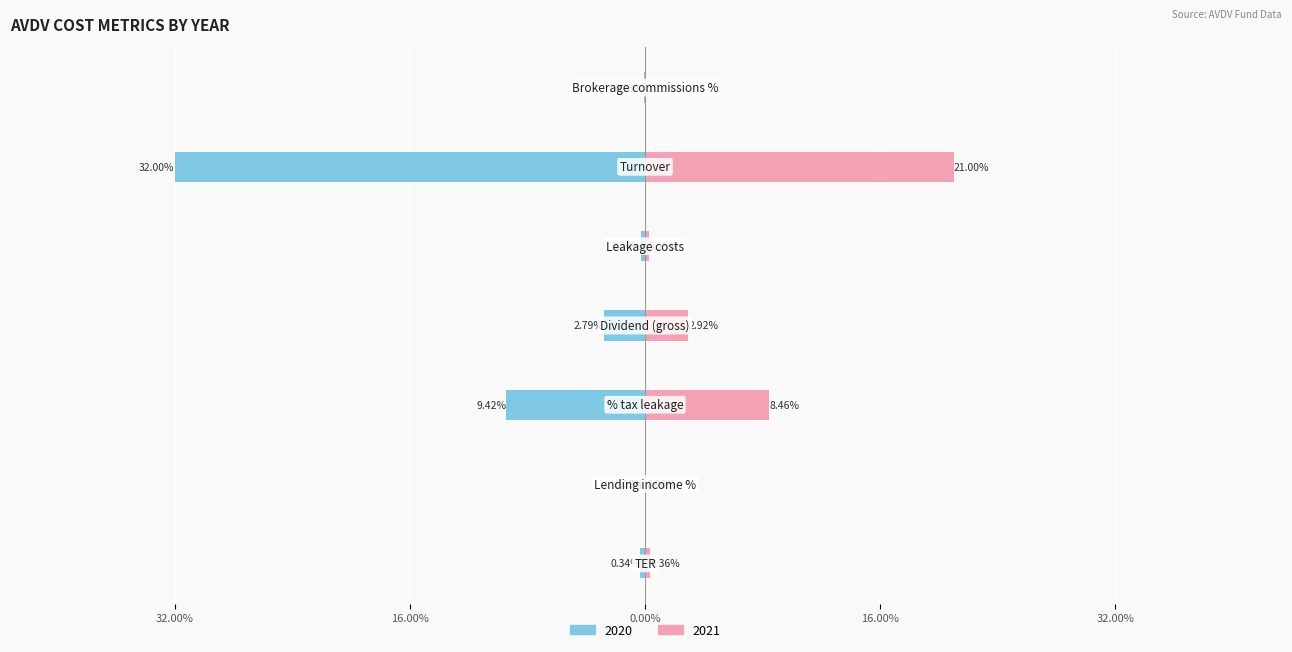

Reading left to right, list all the values displayed in this chart.

2020: TER=-0.0	Lending income %=-0.0	% tax leakage=-0.1	Dividend (gross)=-0.0	Leakage costs=-0.0	Turnover=-0.3	Brokerage commissions %=-0.0
2021: TER=0.0	Lending income %=0.0	% tax leakage=0.1	Dividend (gross)=0.0	Leakage costs=0.0	Turnover=0.2	Brokerage commissions %=0.0